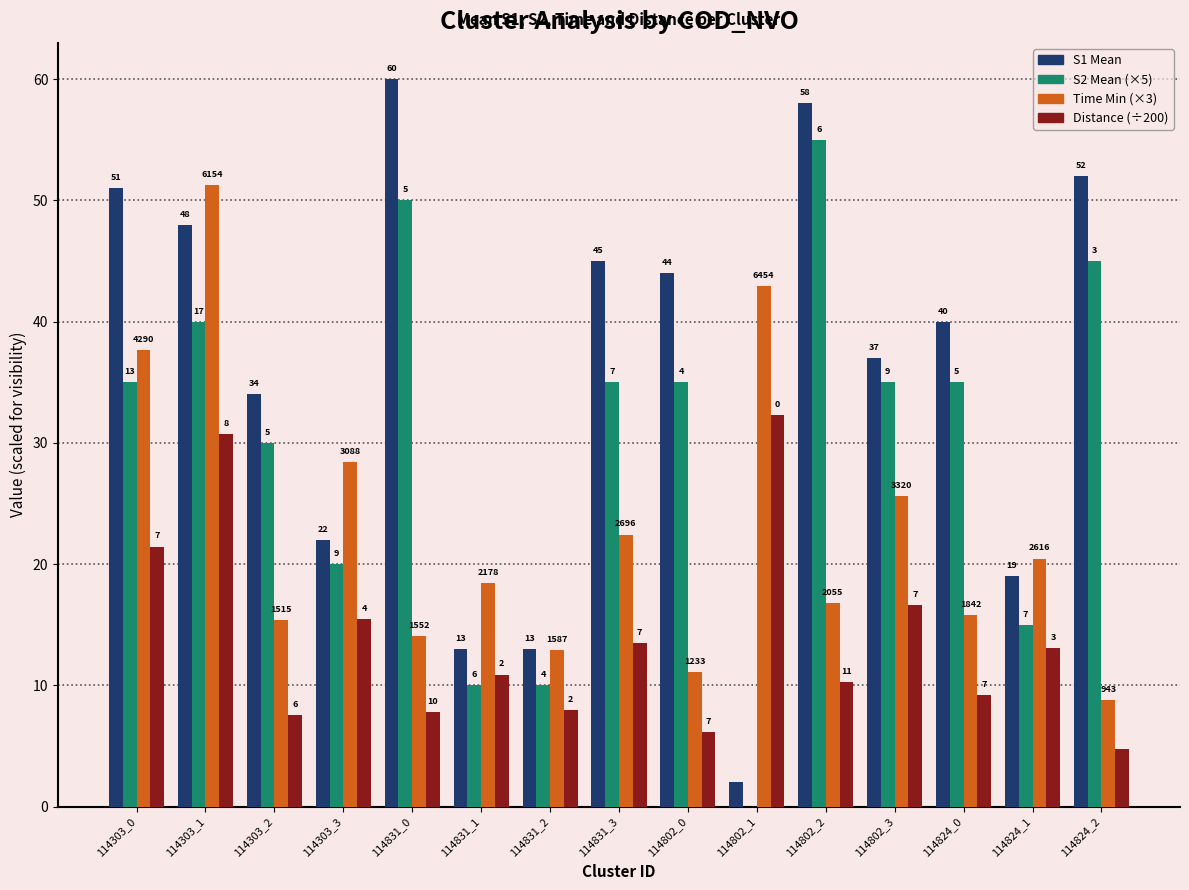

What is the label of the 9th bar from the left?

114802_0